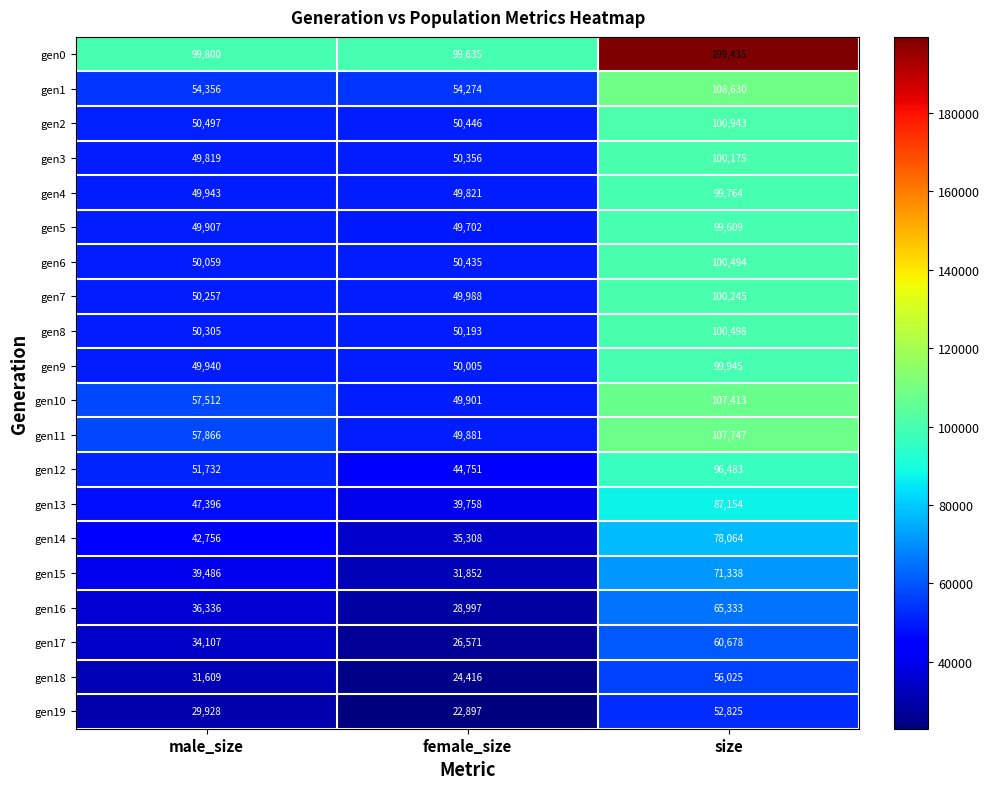

Between male_size and size, which series saw the biggest shift?

gen0